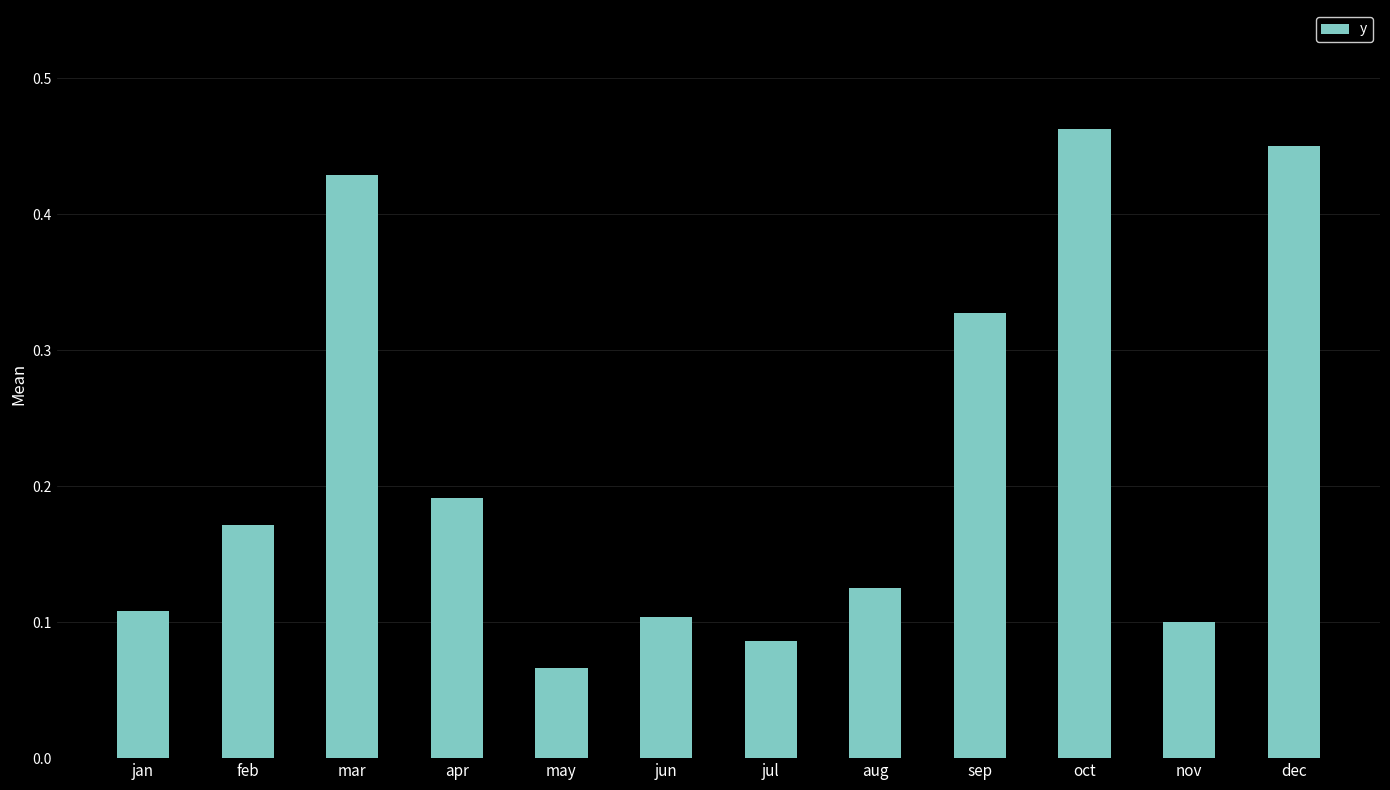

Which label corresponds to the smallest value in the chart?

may